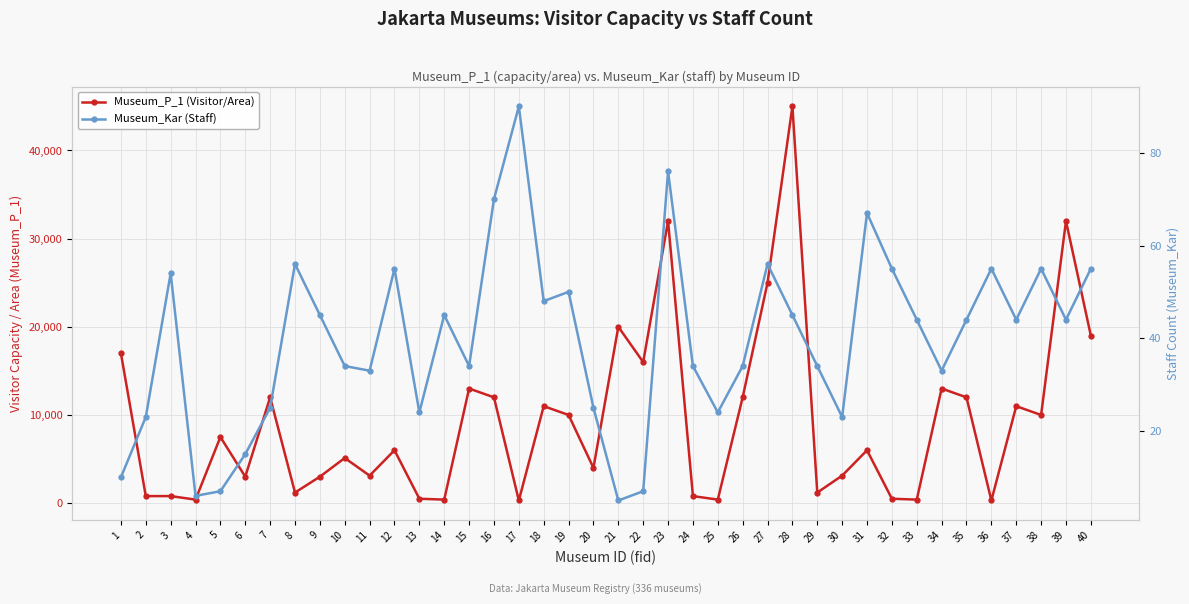

Which series has the largest range (max minus min)?

Museum_P_1 (Visitor/Area)